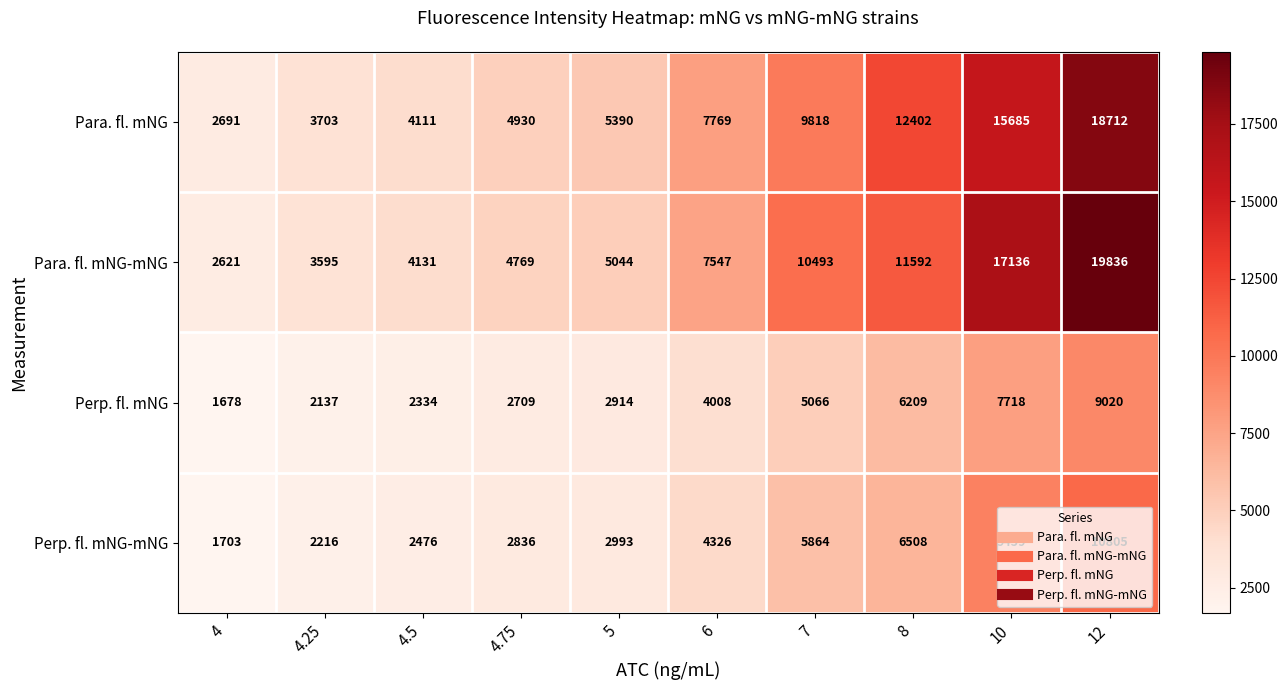

At which label is Perp. fl. mNG closest to 5349?

7